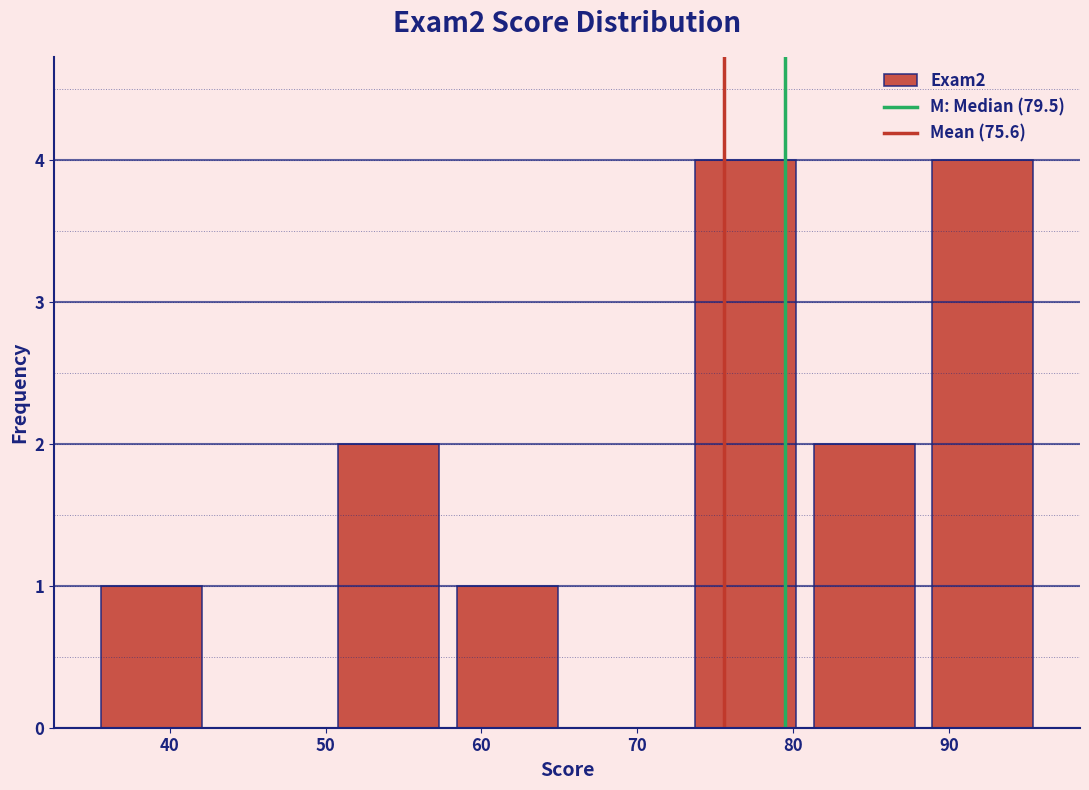

Reading left to right, transcribe this chart: for each bar, give the range it covers on the x-axis and its height. Neither the bar edges nor the heights are printed on the chart, so give them approximately, as read against the axes.

35 to 43: 1
43 to 50: 0
50 to 58: 2
58 to 66: 1
66 to 73: 0
73 to 81: 4
81 to 88: 2
88 to 96: 4